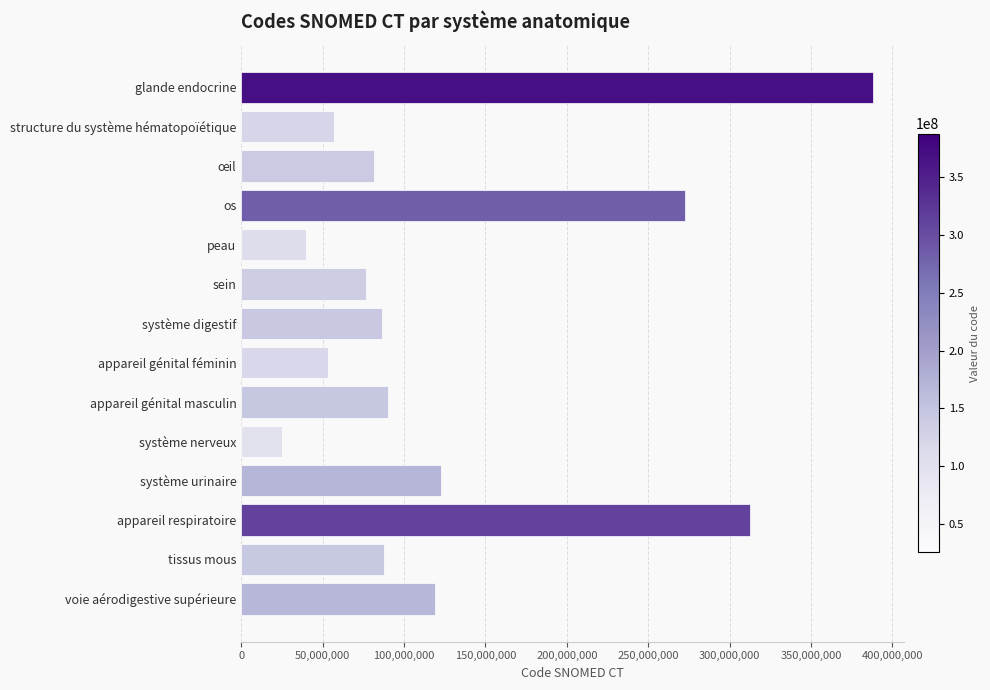

The chart shows a value of 312419003 at appareil respiratoire. True or false?

True